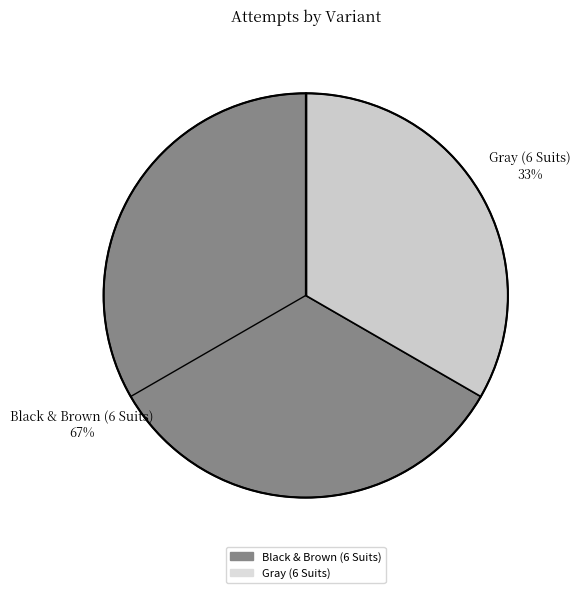

The Black & Brown (6 Suits) slice represents 79% of the pie. True or false?

False